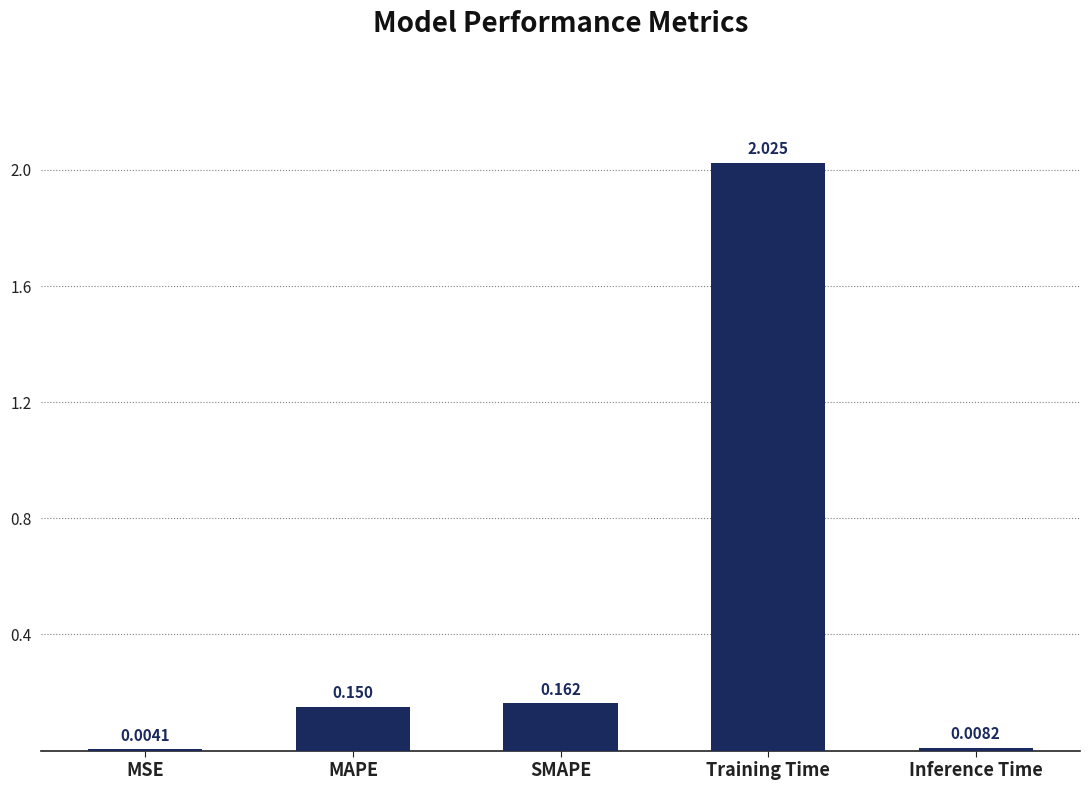

Which has a higher value, Training Time or SMAPE?

Training Time